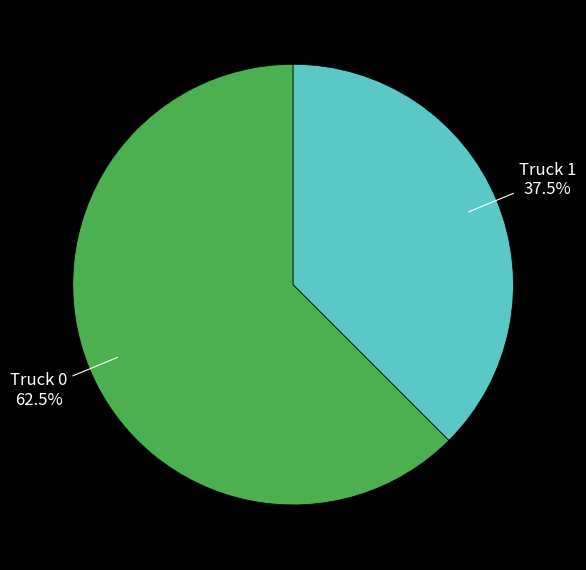

To the nearest percent, what is the average slice percentage?

50%